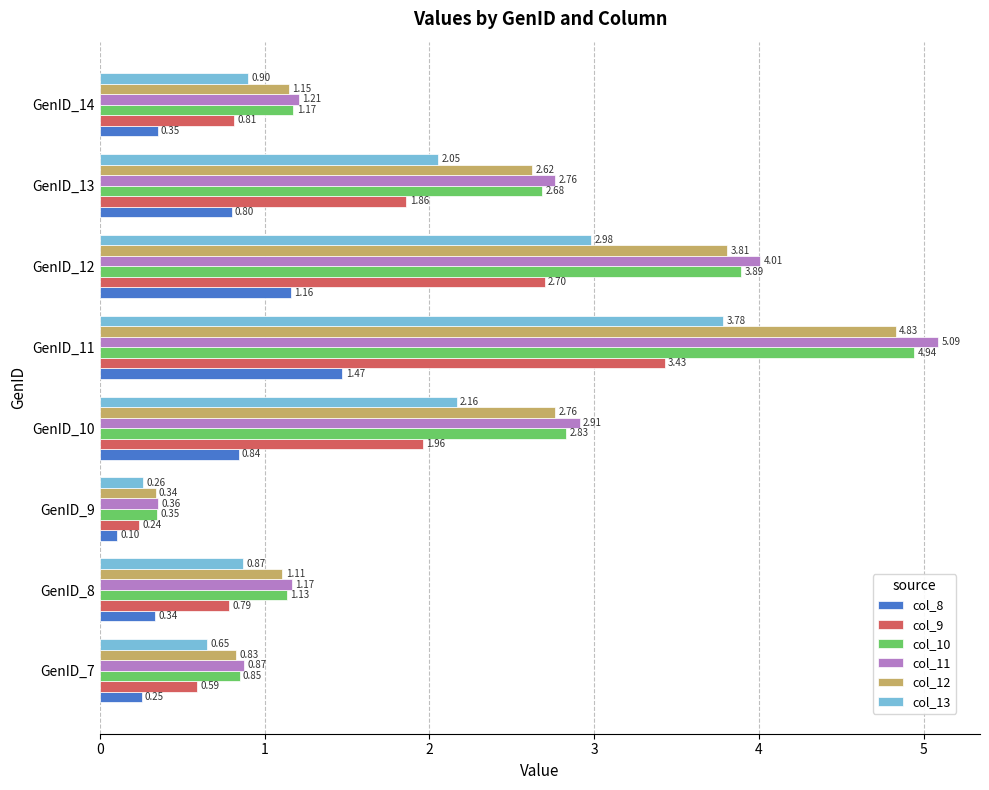

List the series in order of their peak value, lowest first.

col_8, col_9, col_13, col_12, col_10, col_11